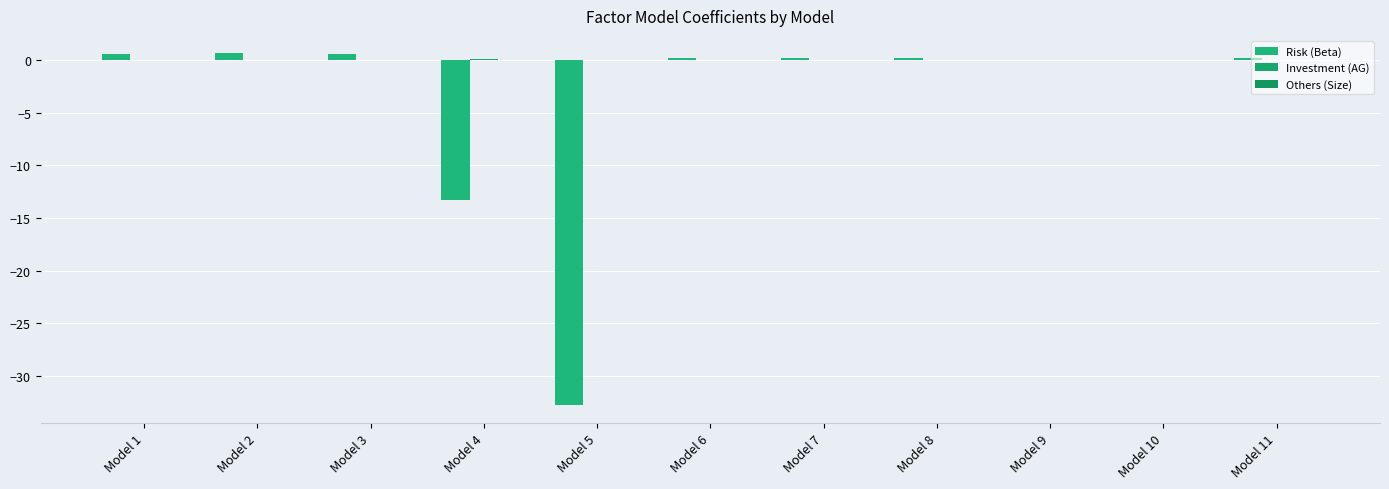

The Others (Size) series shows 0.0 at Model 10. True or false?

False